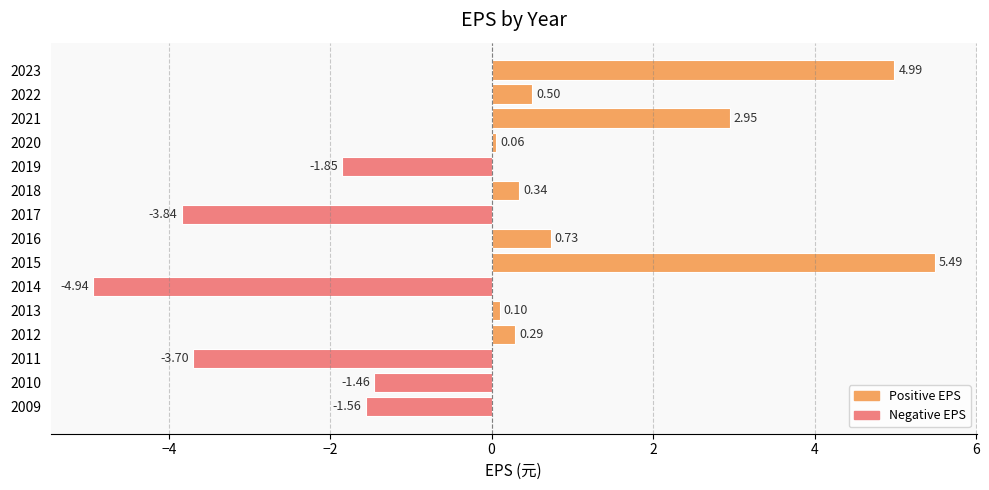

What is the difference between the maximum and minimum values?

10.4